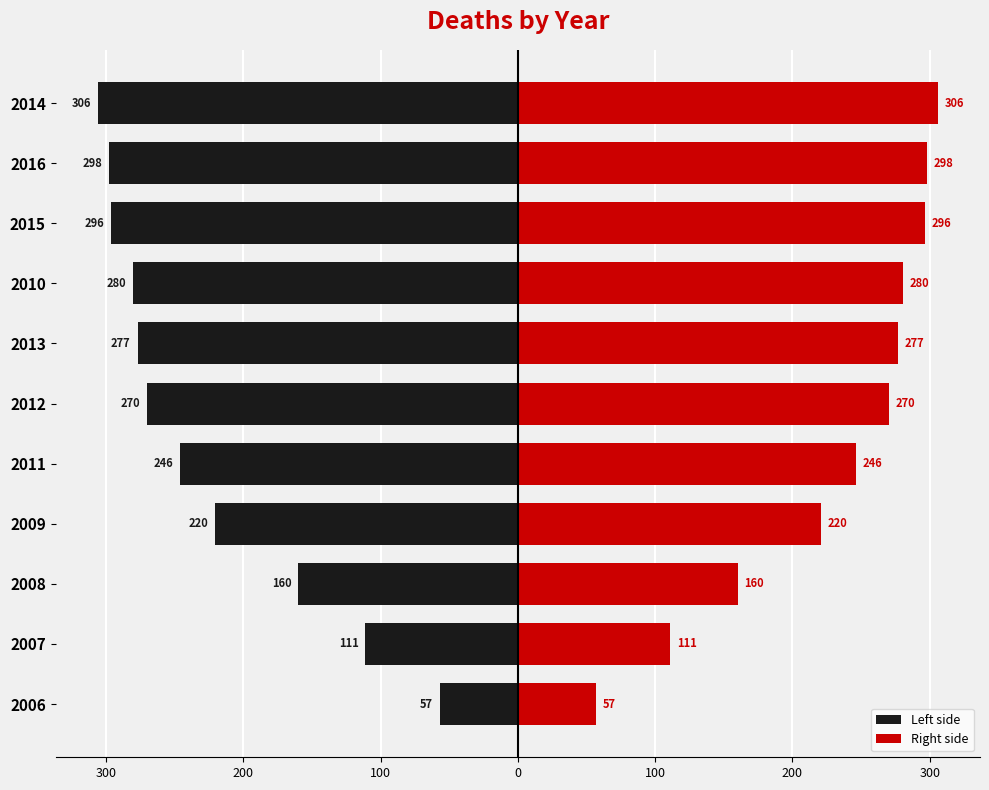

Which series has the largest total across all categories?

Right side